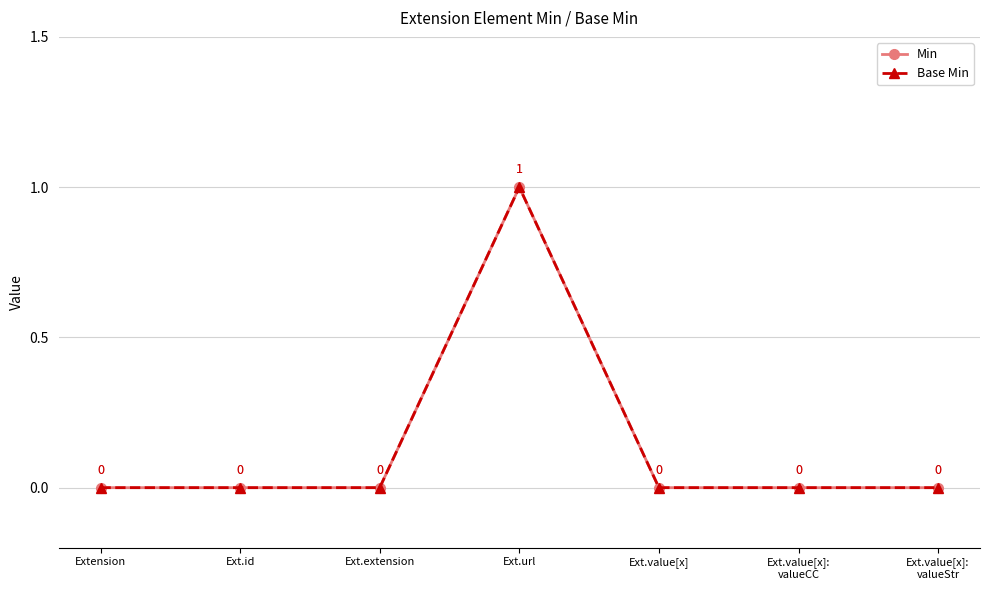

What is the label of the 7th point from the left?

Ext.value[x]:
valueStr